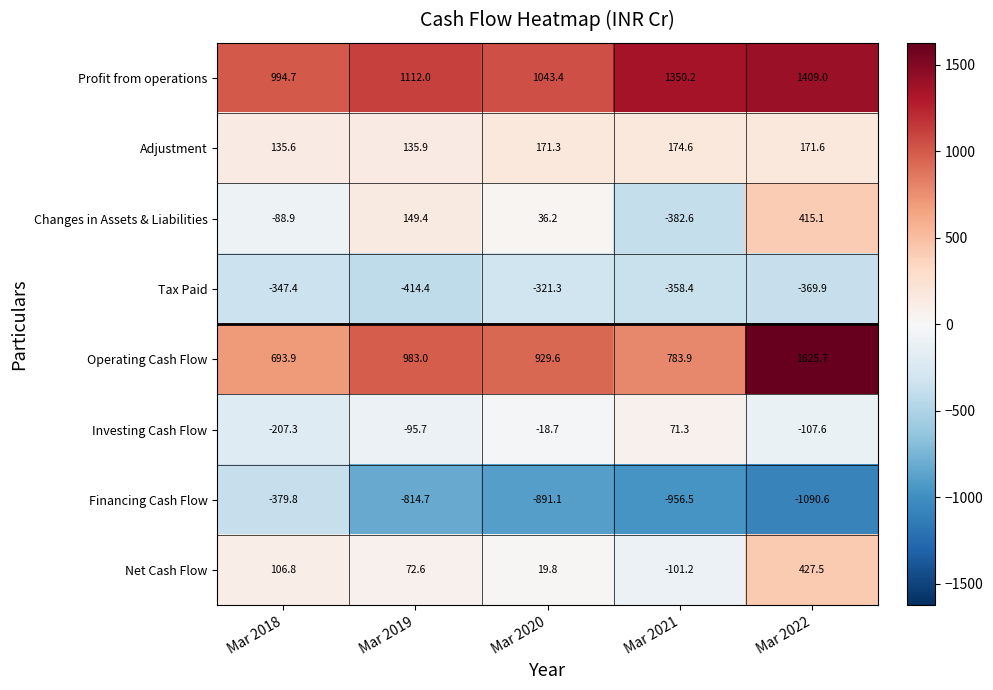

Is it true that Profit from operations equals 2116.6 at Mar 2021?

False